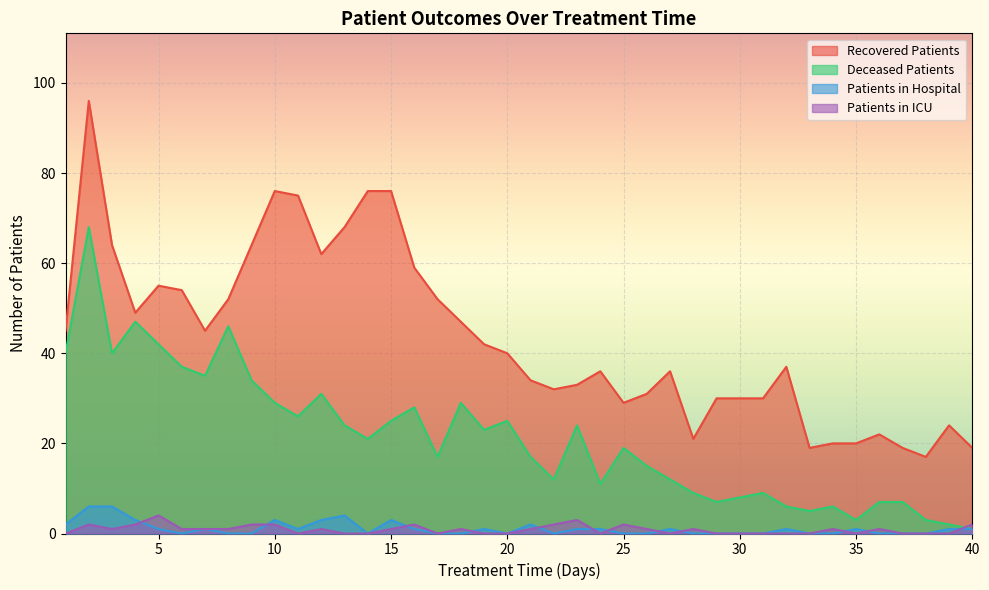

What is the spread (max minus min) of values at 28?

21